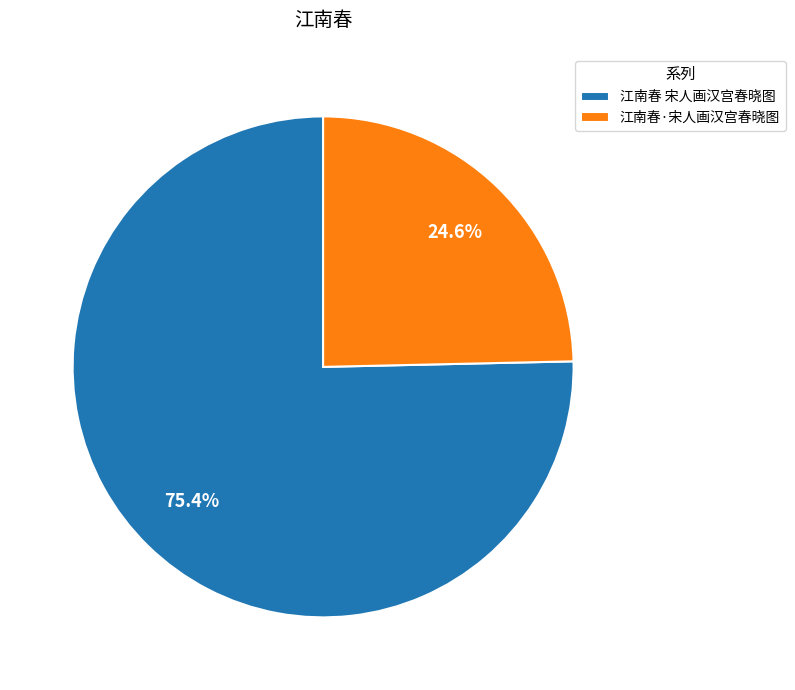

Does any single category account for the majority?

Yes